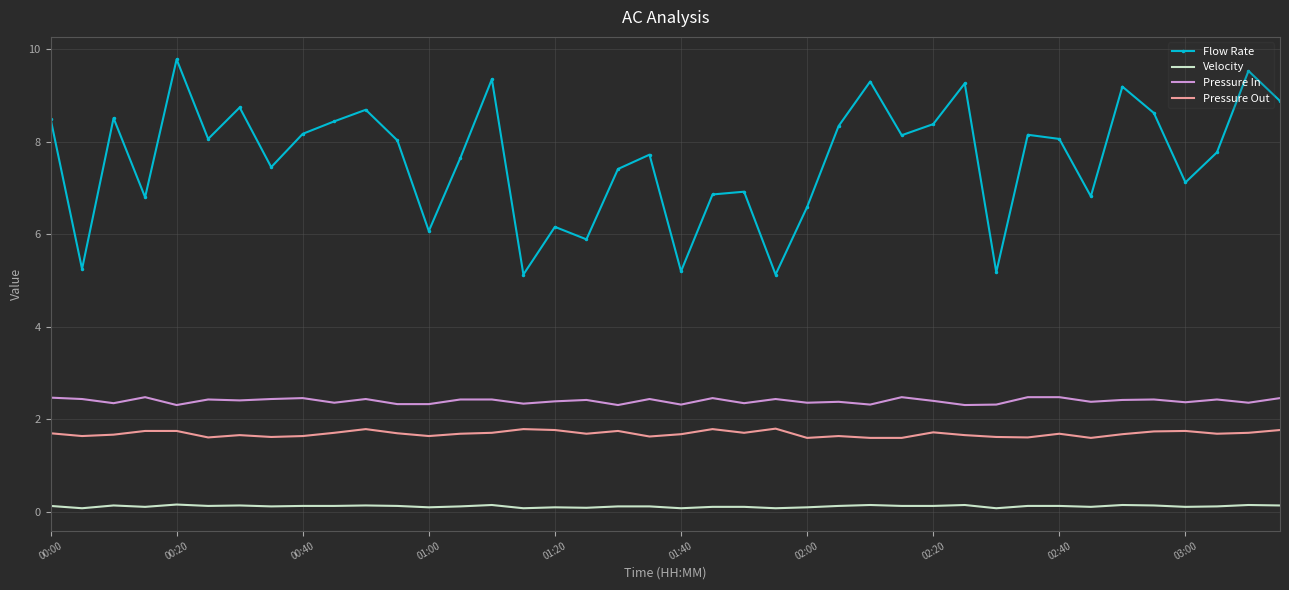

Which series has the largest range (max minus min)?

Flow Rate